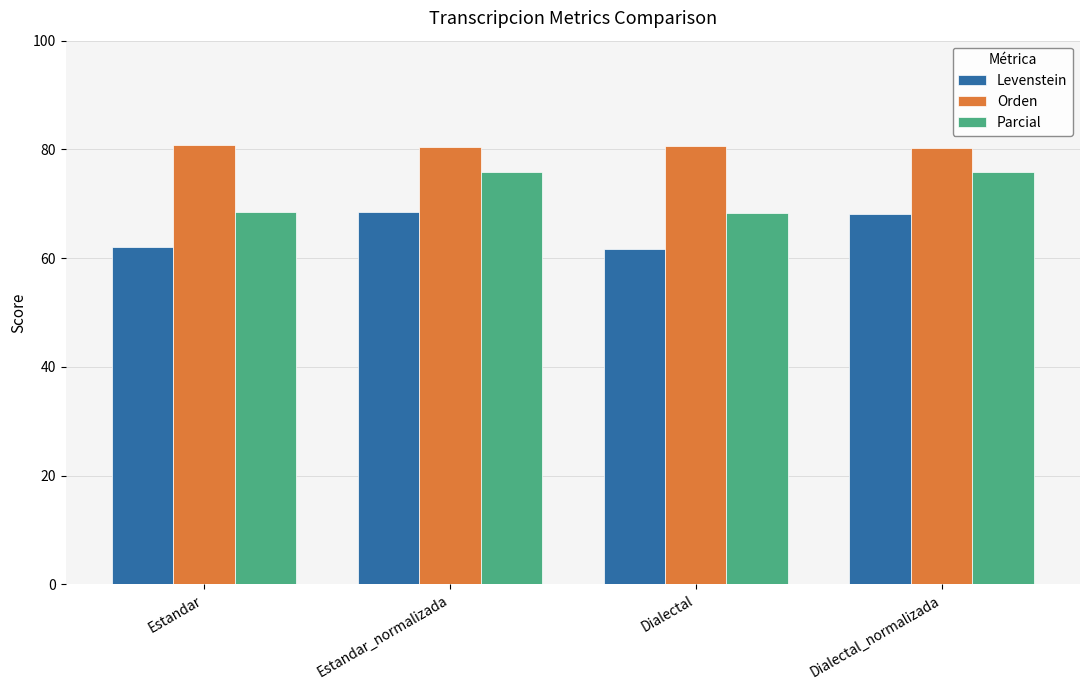

Which series has the widest spread of values?

Parcial